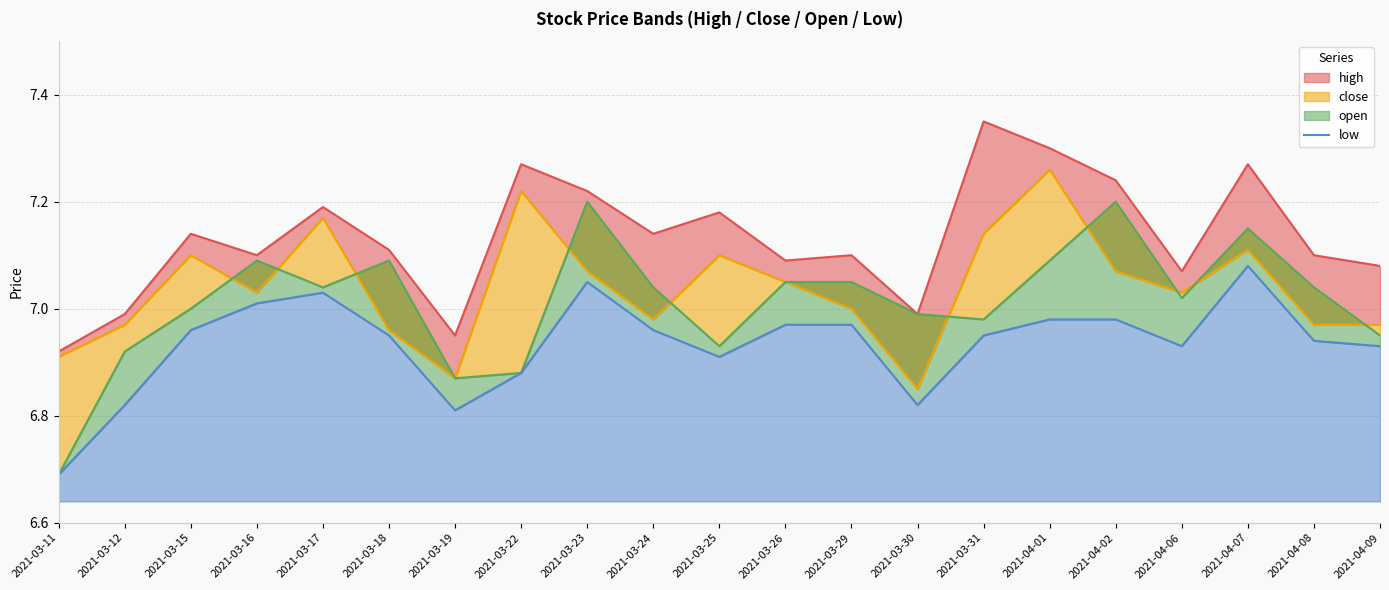

How many points are higher than both their immediate neighbors (excluding endpoints)?

3